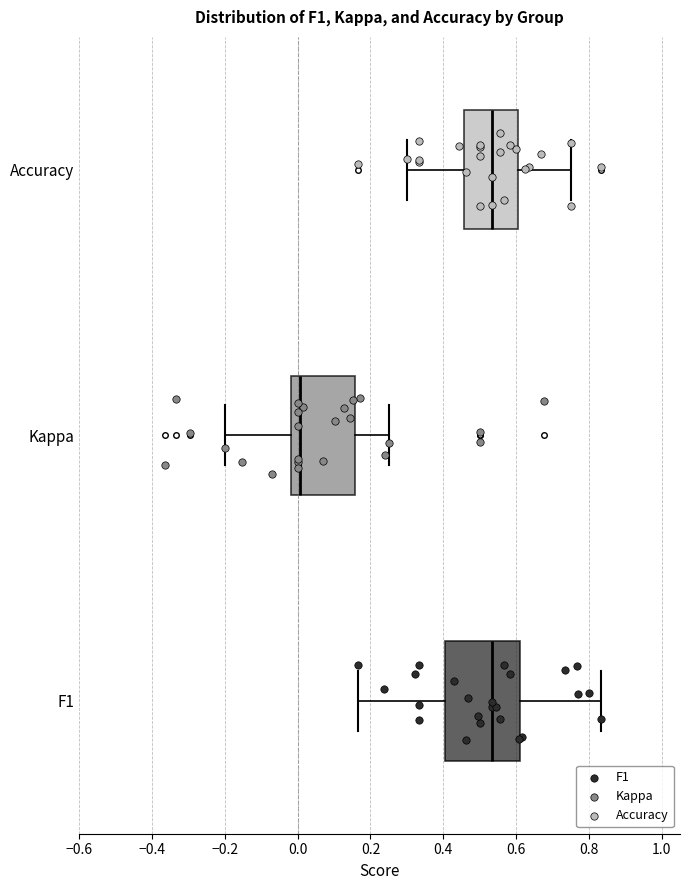

Reading bottom to top, transcribe this box plot: for each box, give where its median line is, the range the box spans, and where its two whiskers end, as read against the x-axis. The values are not printed on the chart, so give them approximately, as read against the axis.

F1: median 0.54, box 0.40 to 0.60, whiskers 0.16 to 0.84
Kappa: median 0.00, box -0.02 to 0.16, whiskers -0.20 to 0.26
Accuracy: median 0.54, box 0.46 to 0.60, whiskers 0.30 to 0.76